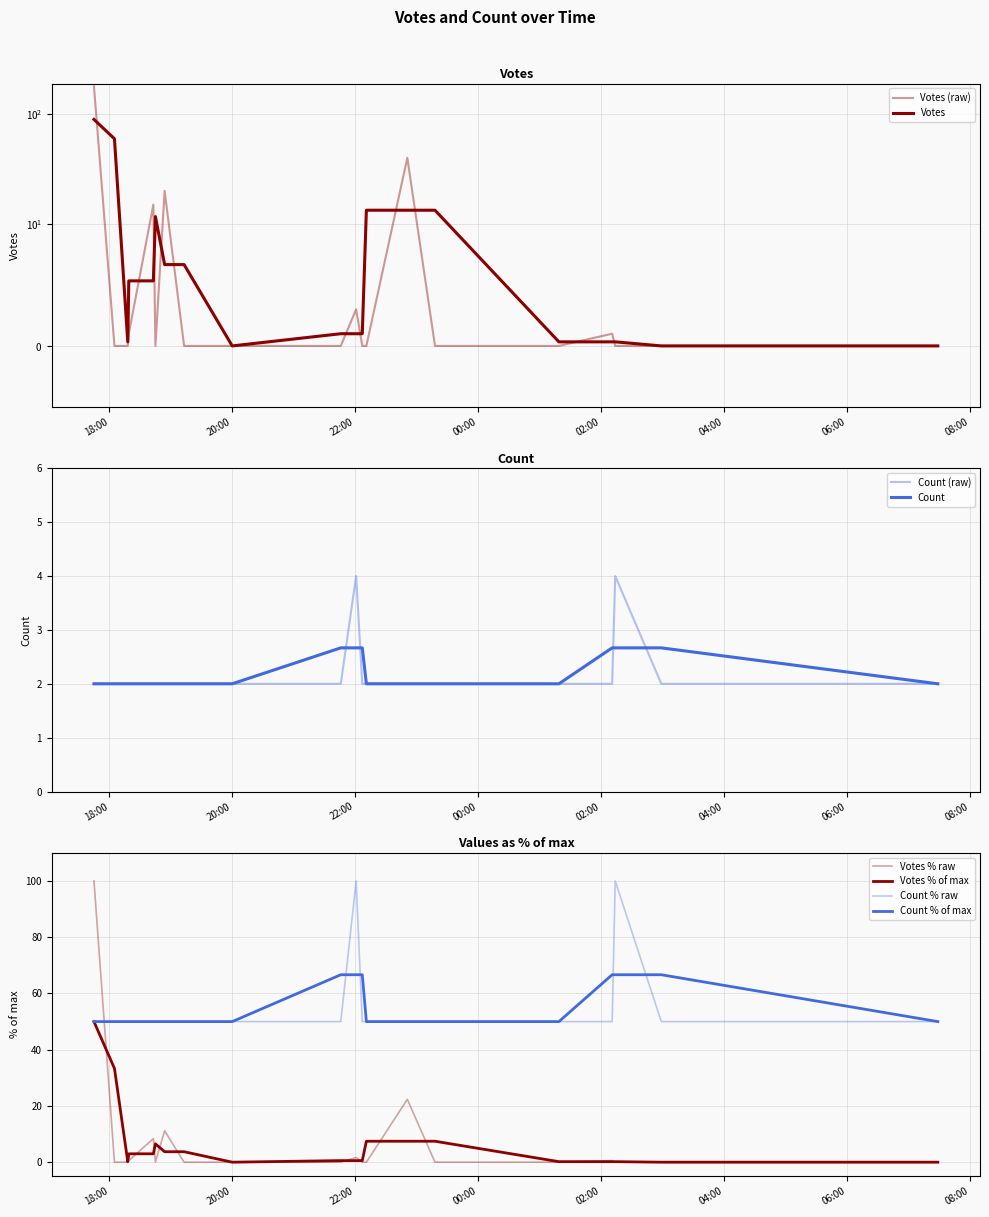

Between which two adjacent categories do Count and Votes first intersect?

2019-10-04 18:43 and 2019-10-04 22:01